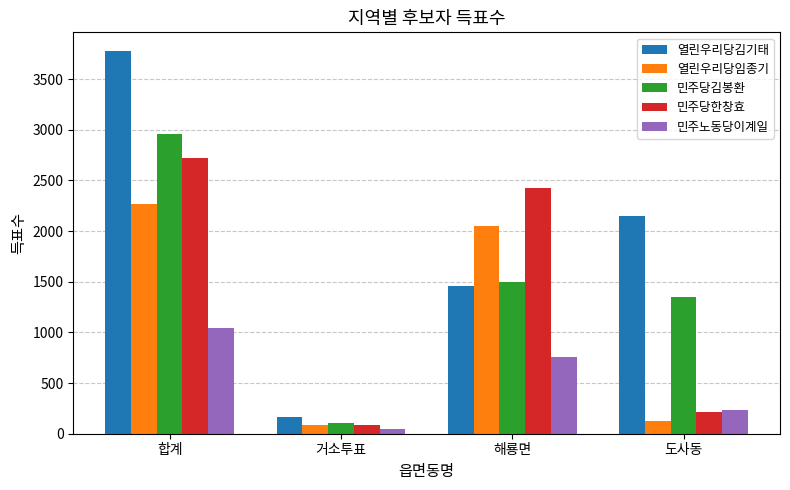

Where does the 열린우리당임종기 series first go above 2054?

합계